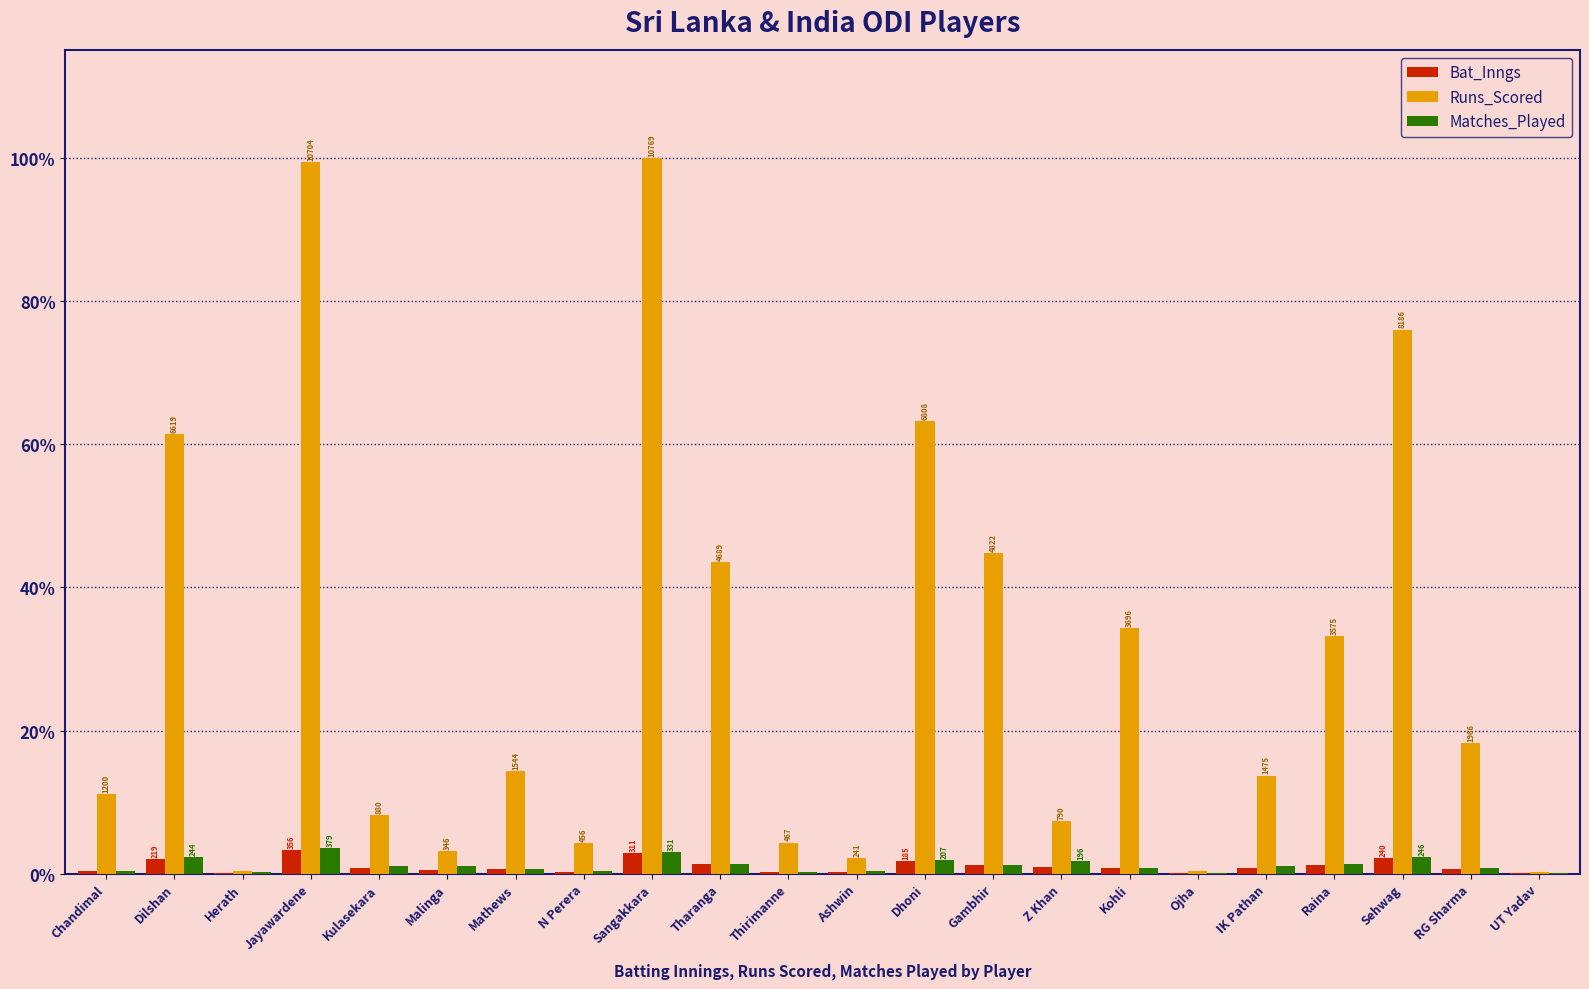

Which series changed the most between IK Pathan and Sehwag?

Runs_Scored